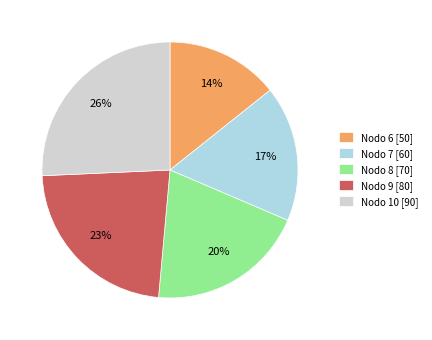

What is the smallest slice in the pie chart?

Nodo 6 [50]